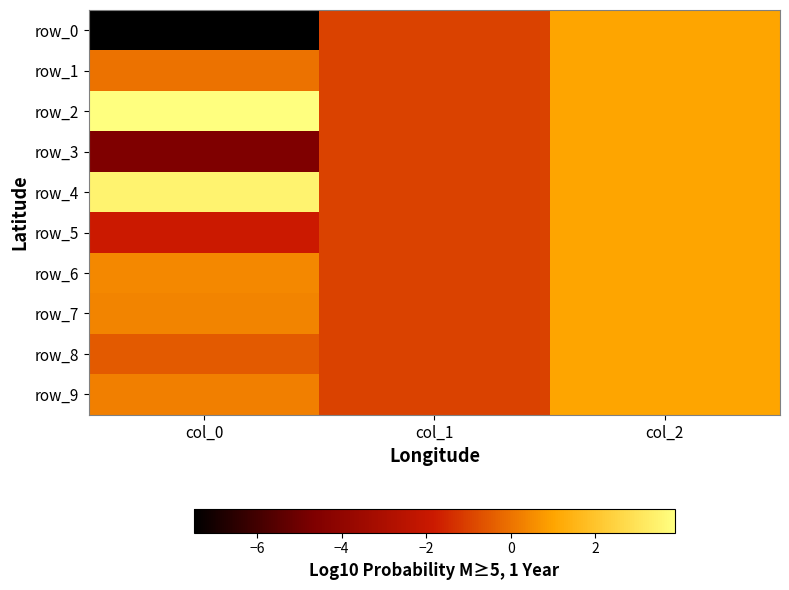

Rank the categories by row_5 value from lowest to highest.

col_0, col_1, col_2